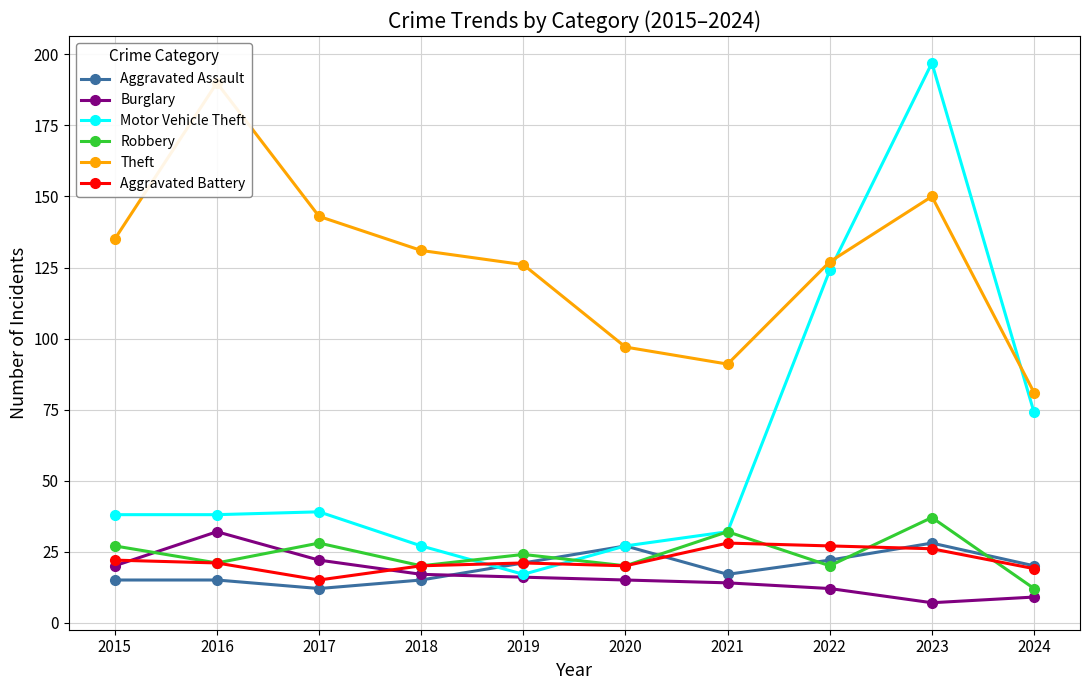

What is the sum of the Aggravated Battery values at 2023 and 2019?

47